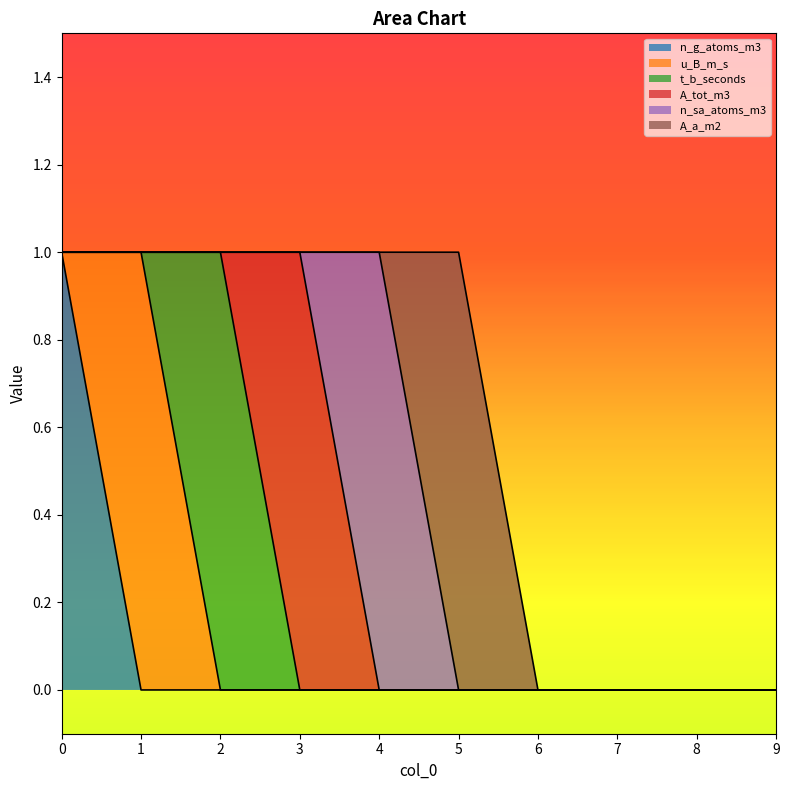

Which series changed the most between 3 and 4?

A_tot_m3